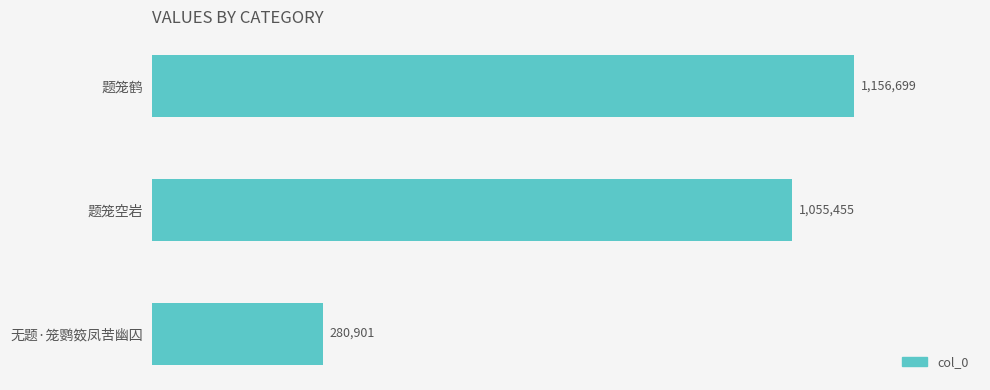

Are the bars horizontal?

Yes